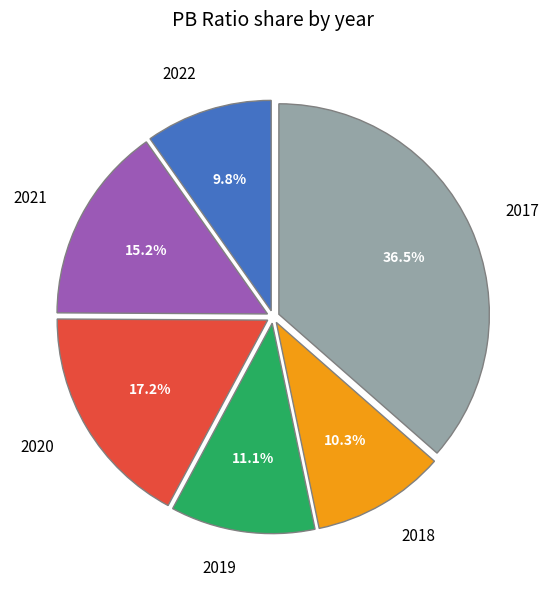

To the nearest percent, what is the difference between the largest and smallest slice percentages?

27%